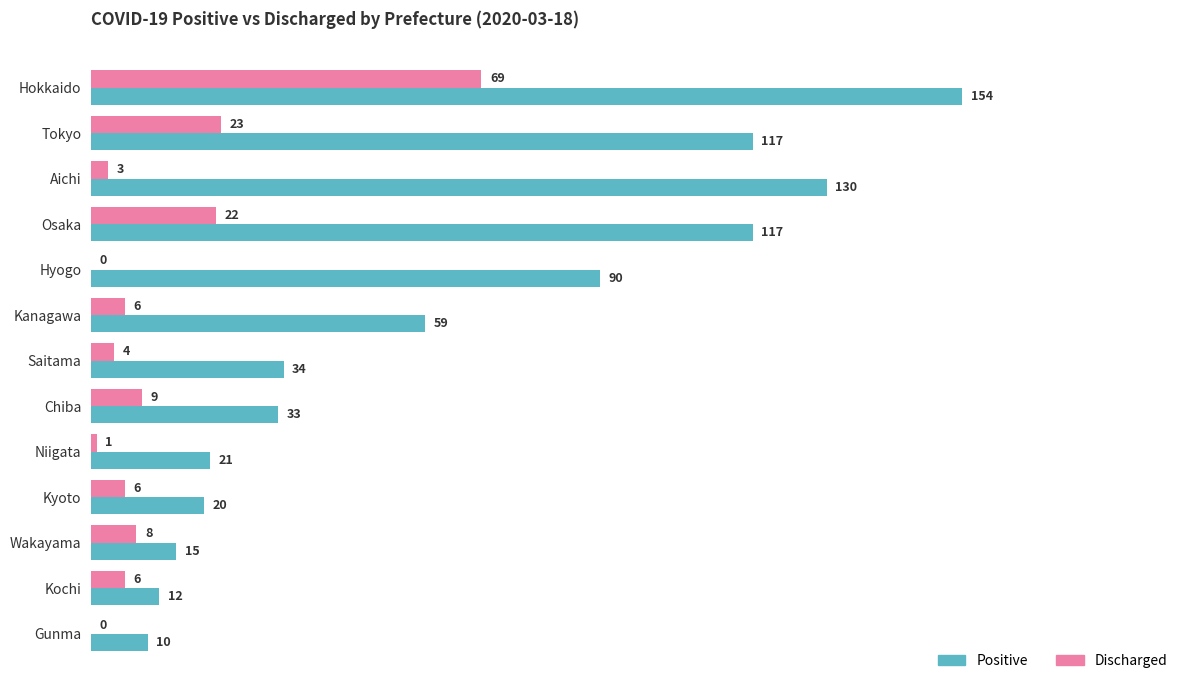

Which series has the largest total across all categories?

Positive